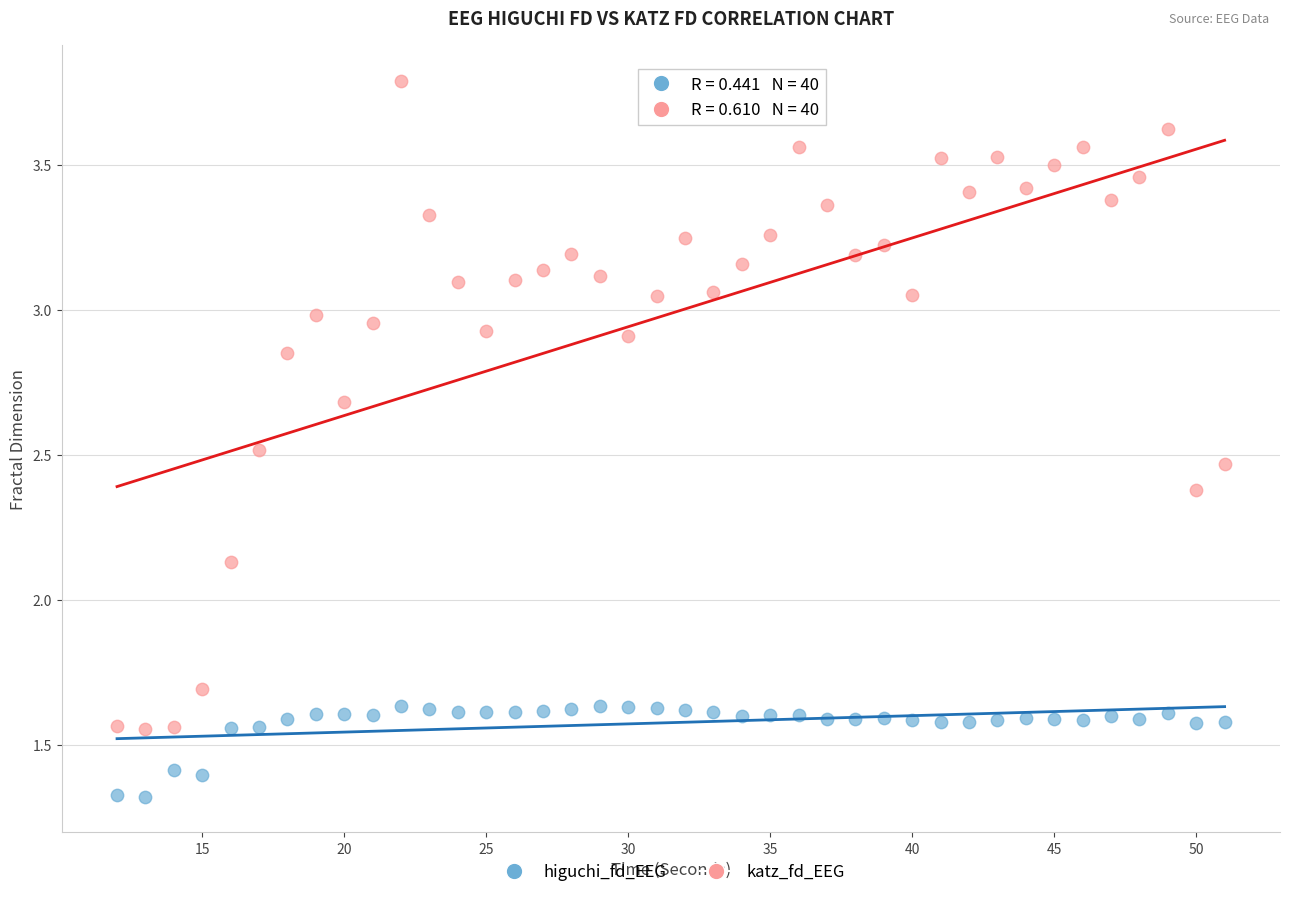

Which series reaches the maximum Y coordinate?

katz_fd_EEG